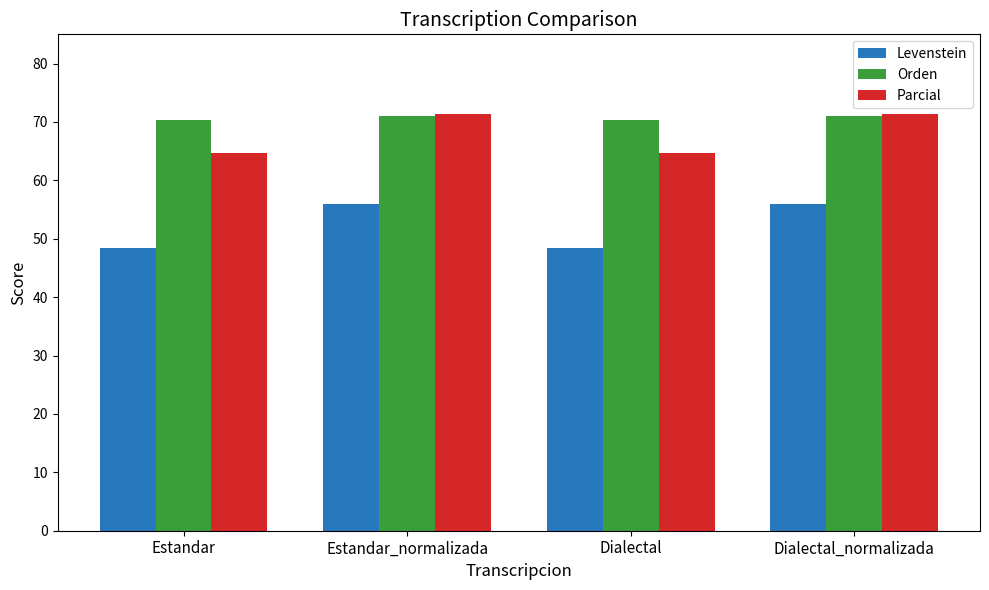

Reading left to right, transcribe all the data shown in this chart.

Levenstein: Estandar=48.3	Estandar_normalizada=56.0	Dialectal=48.3	Dialectal_normalizada=56.0
Orden: Estandar=70.3	Estandar_normalizada=71.0	Dialectal=70.3	Dialectal_normalizada=71.0
Parcial: Estandar=64.6	Estandar_normalizada=71.4	Dialectal=64.6	Dialectal_normalizada=71.4